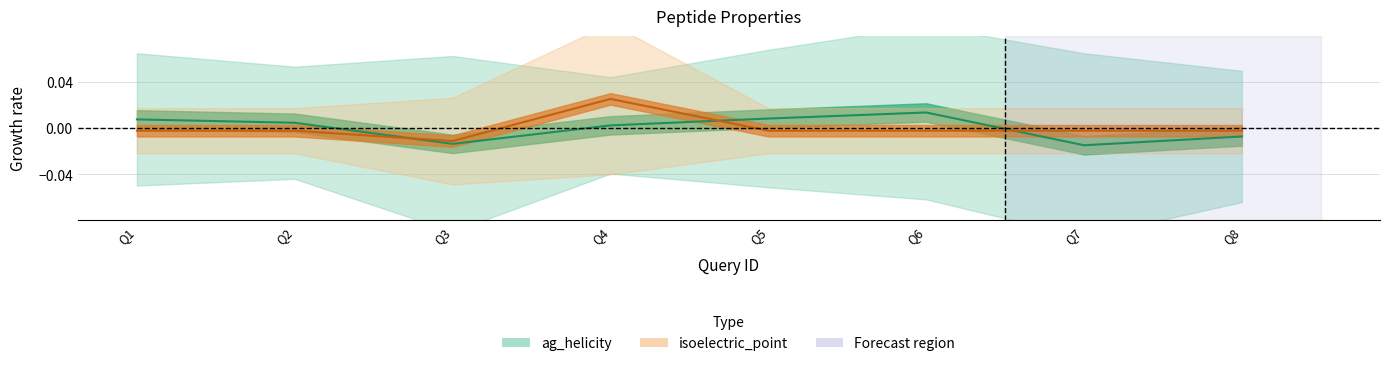

List the series in order of their overall mean, highest first.

isoelectric_point, ag_helicity